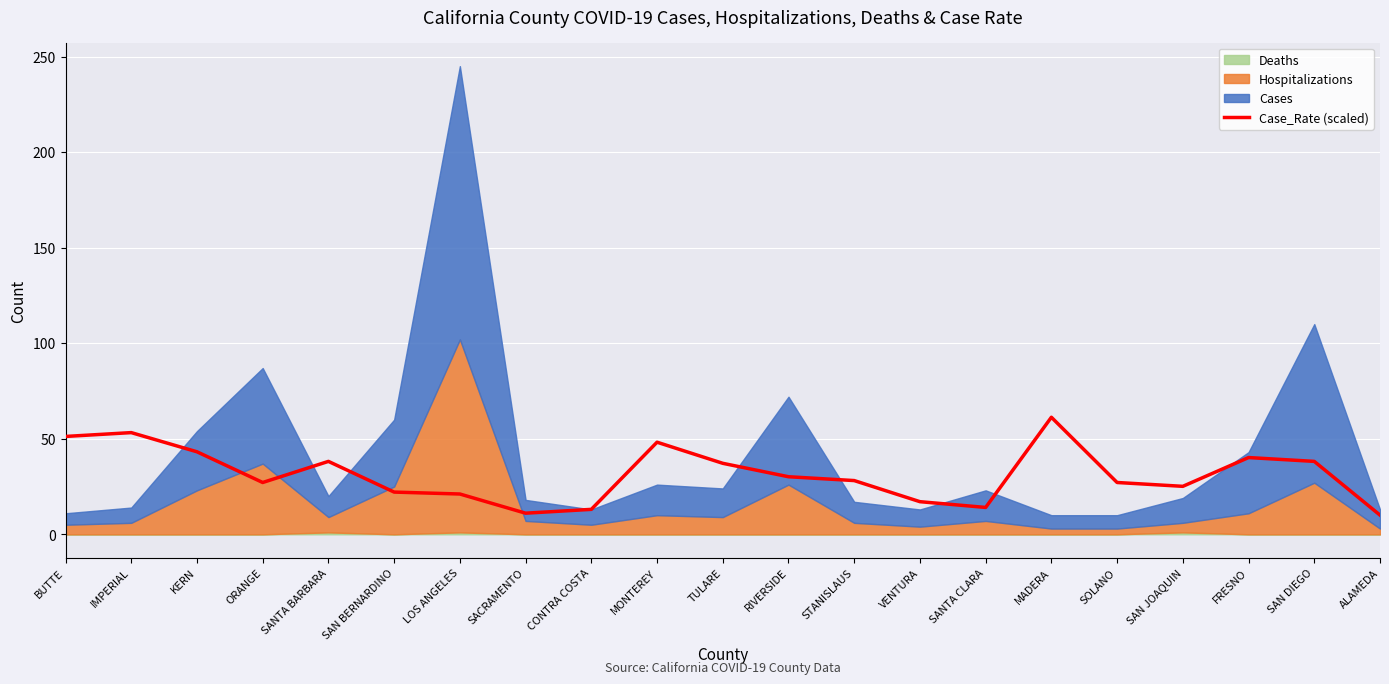

Reading right to left, list all the values displayed in this chart.

10.0	38.2	40.2	25.1	27.1	61.2	14.1	17.1	28.1	30.1	37.2	48.2	13.1	11.0	21.1	22.1	38.2	27.1	43.2	53.2	51.2